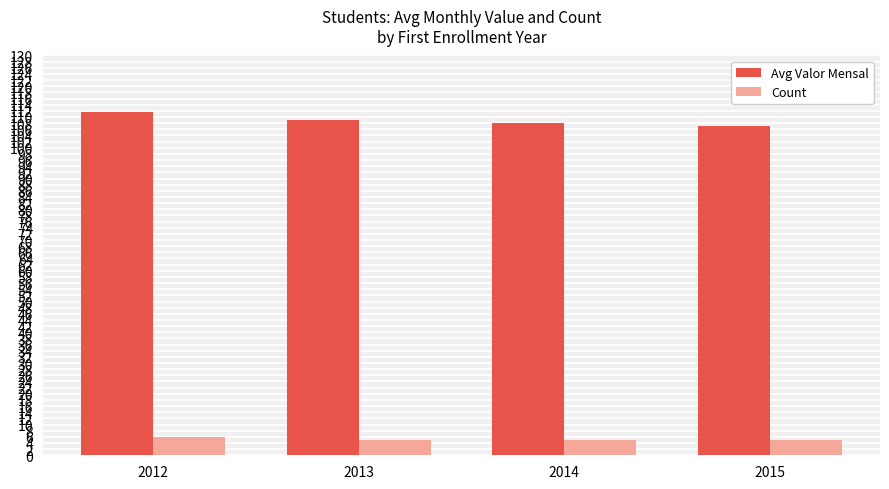

Reading left to right, extract all data points from this chart.

Avg Valor Mensal: 2012=111.7	2013=109.0	2014=108.0	2015=107.0
Count: 2012=6.0	2013=5.0	2014=5.0	2015=5.0